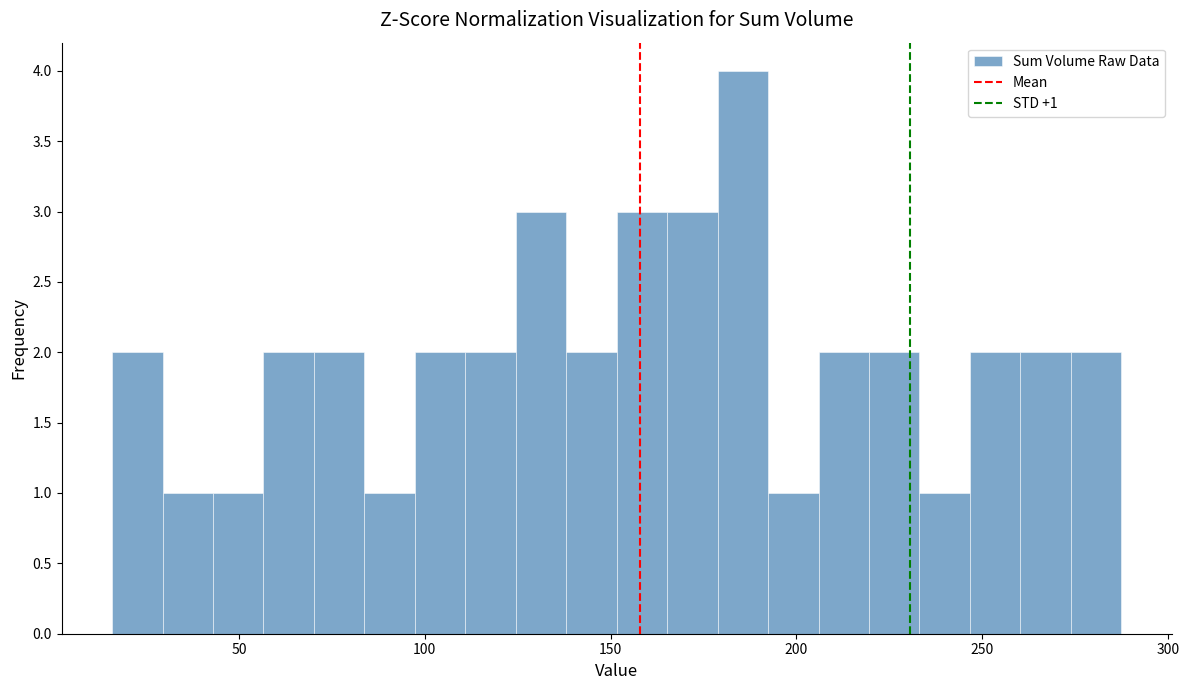

Around what value on the x-axis is the tallest bar? Give the approximate position of its centre, as read against the axis.

185